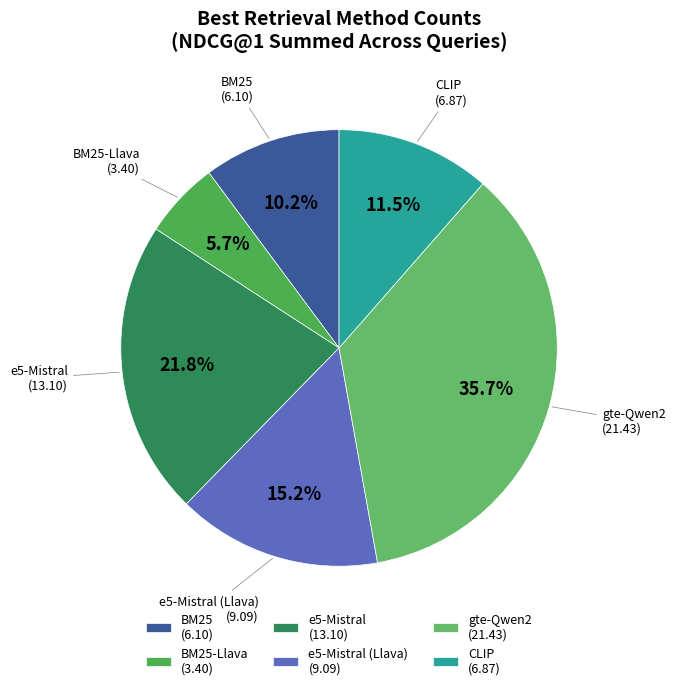

Does any single category account for the majority?

No